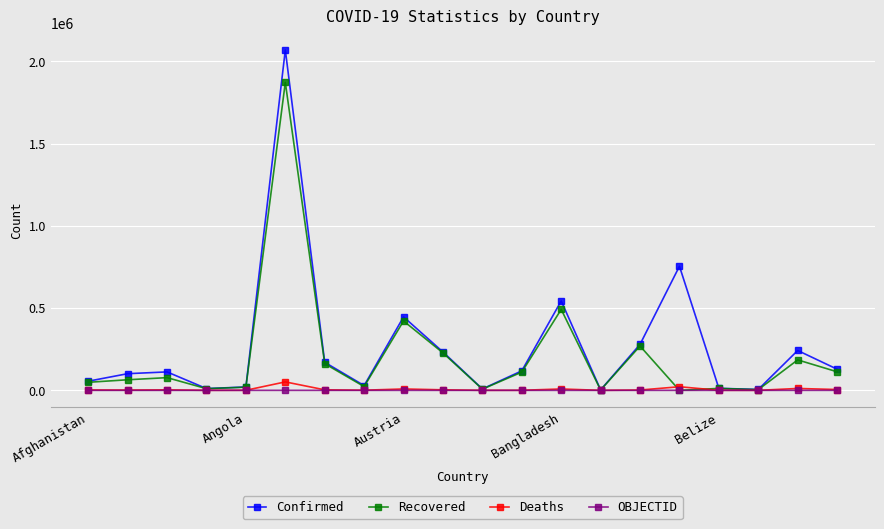

Which series has the largest range (max minus min)?

Confirmed